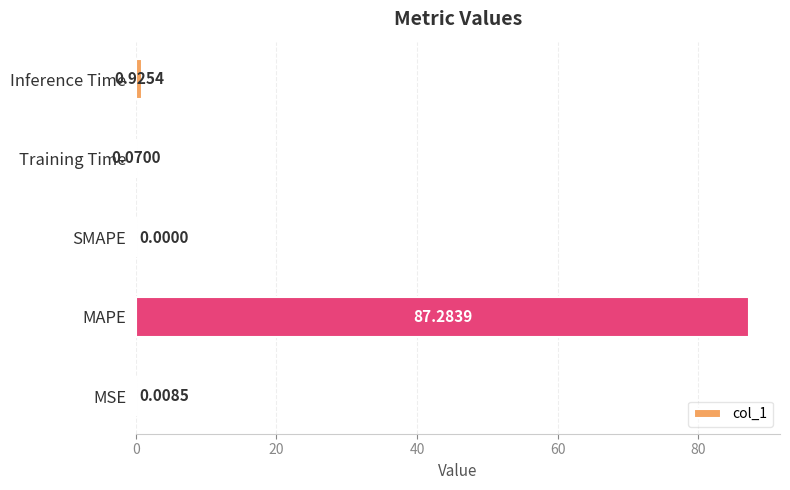

Which category has the highest value across all series?

MAPE